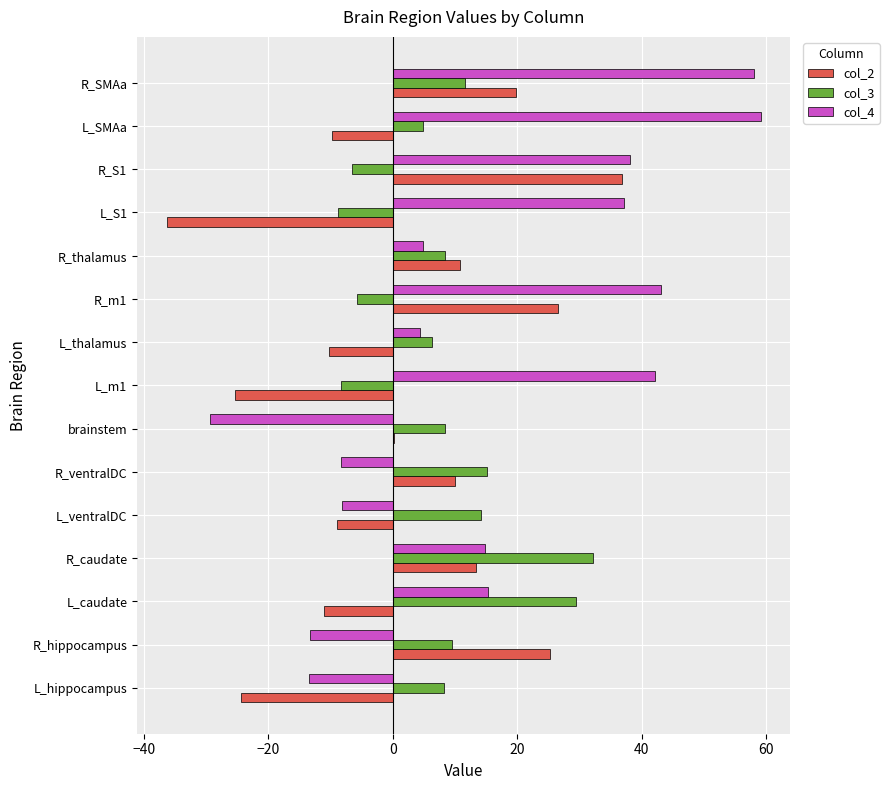

What is the sum of the col_4 values at L_caudate and L_hippocampus?

1.9